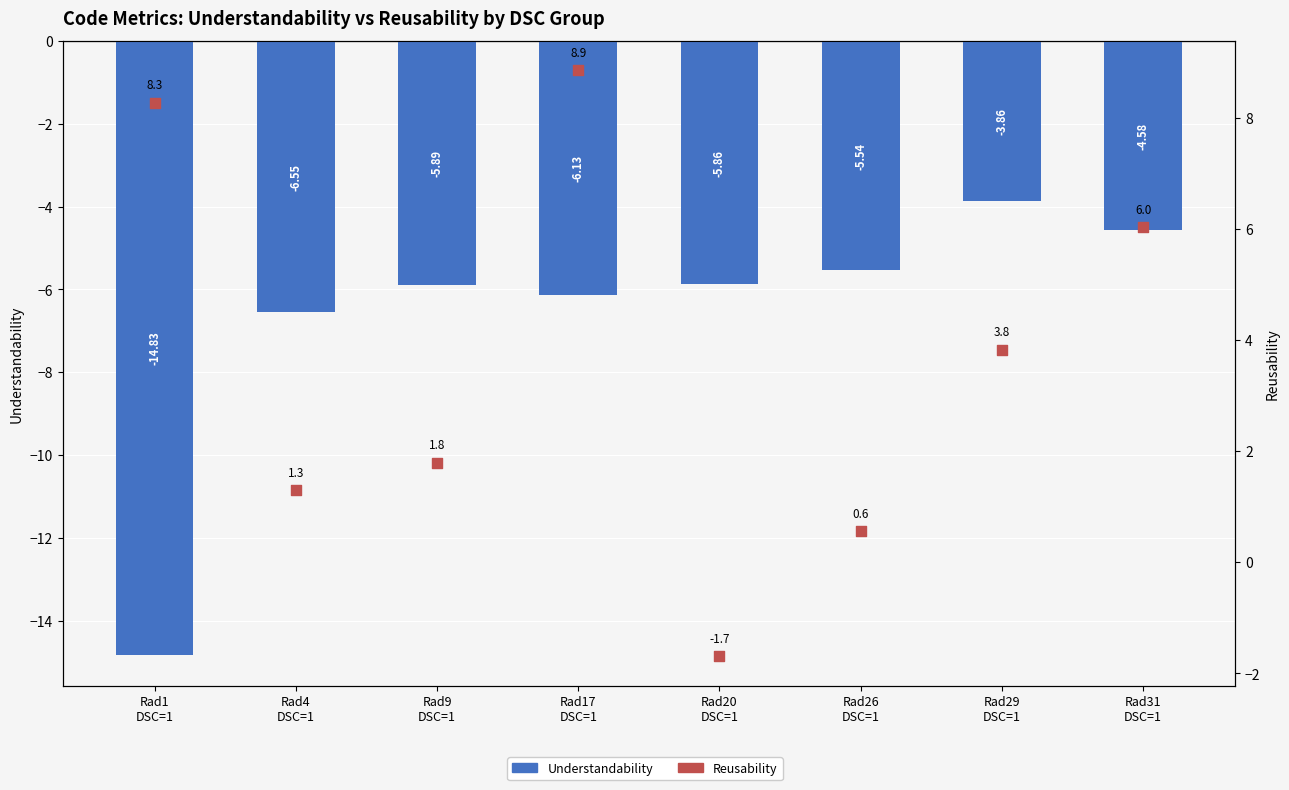

Which series contains the highest Y value?

Reusability